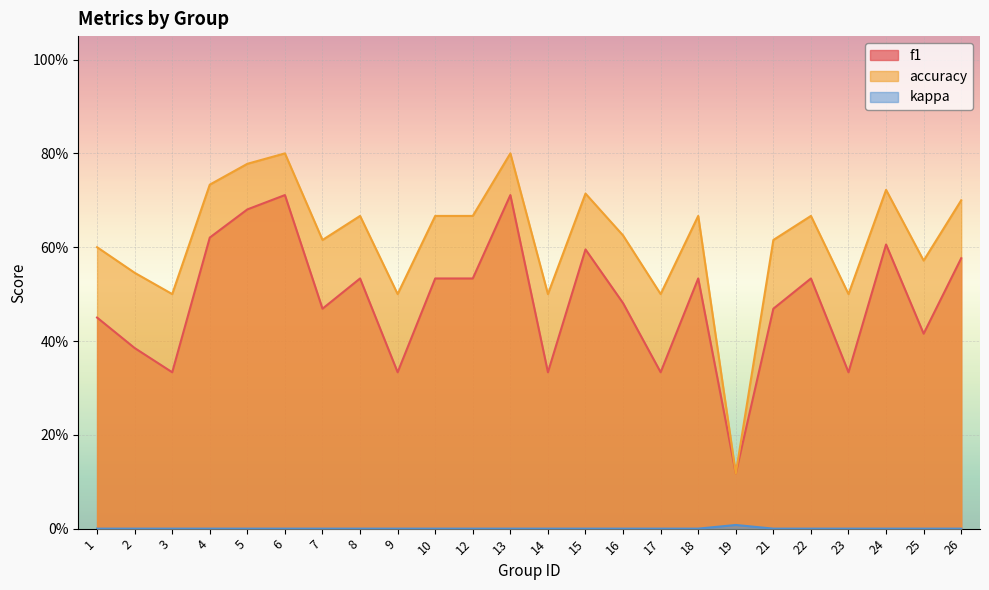

True or false: accuracy and kappa cross at least once.

False